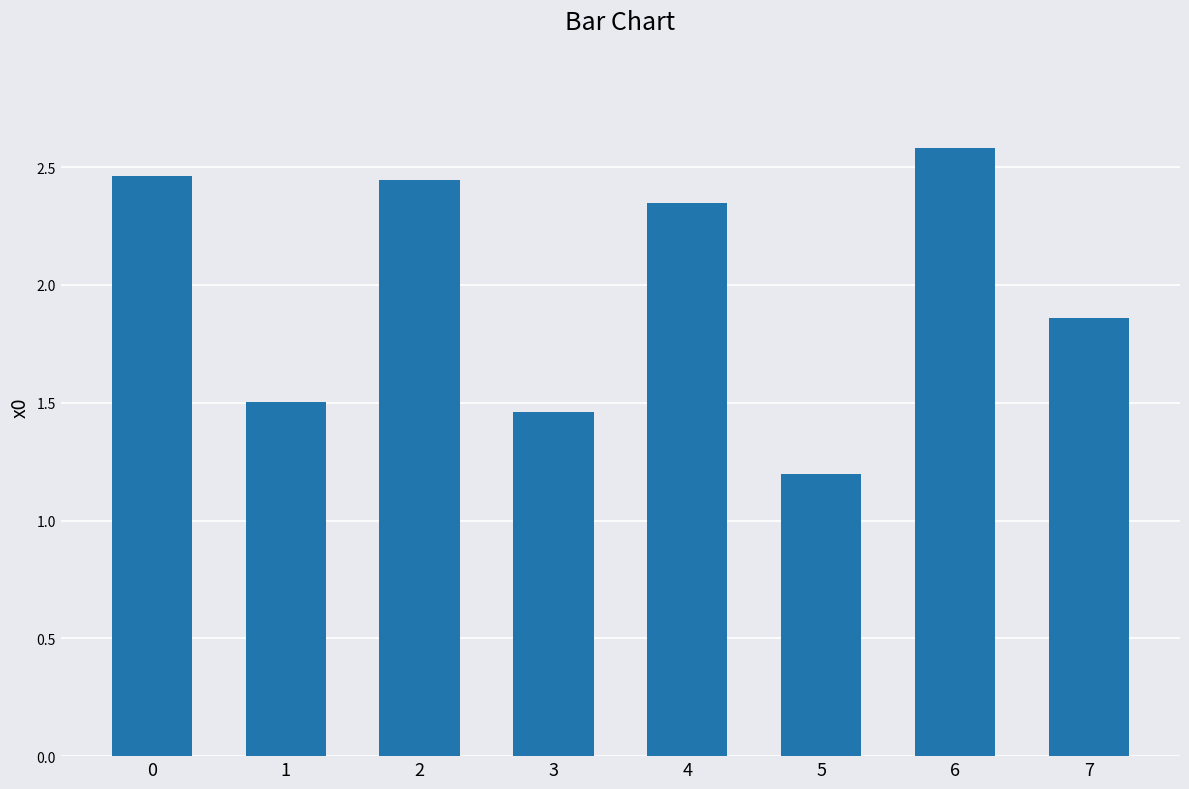

Does the chart contain stacked bars?

No